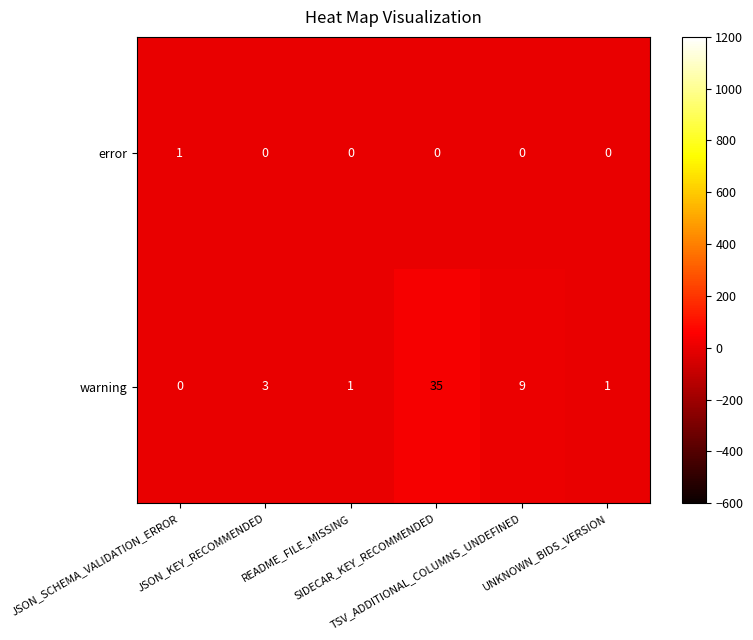

Rank the series by their average value, from highest to lowest.

warning, error